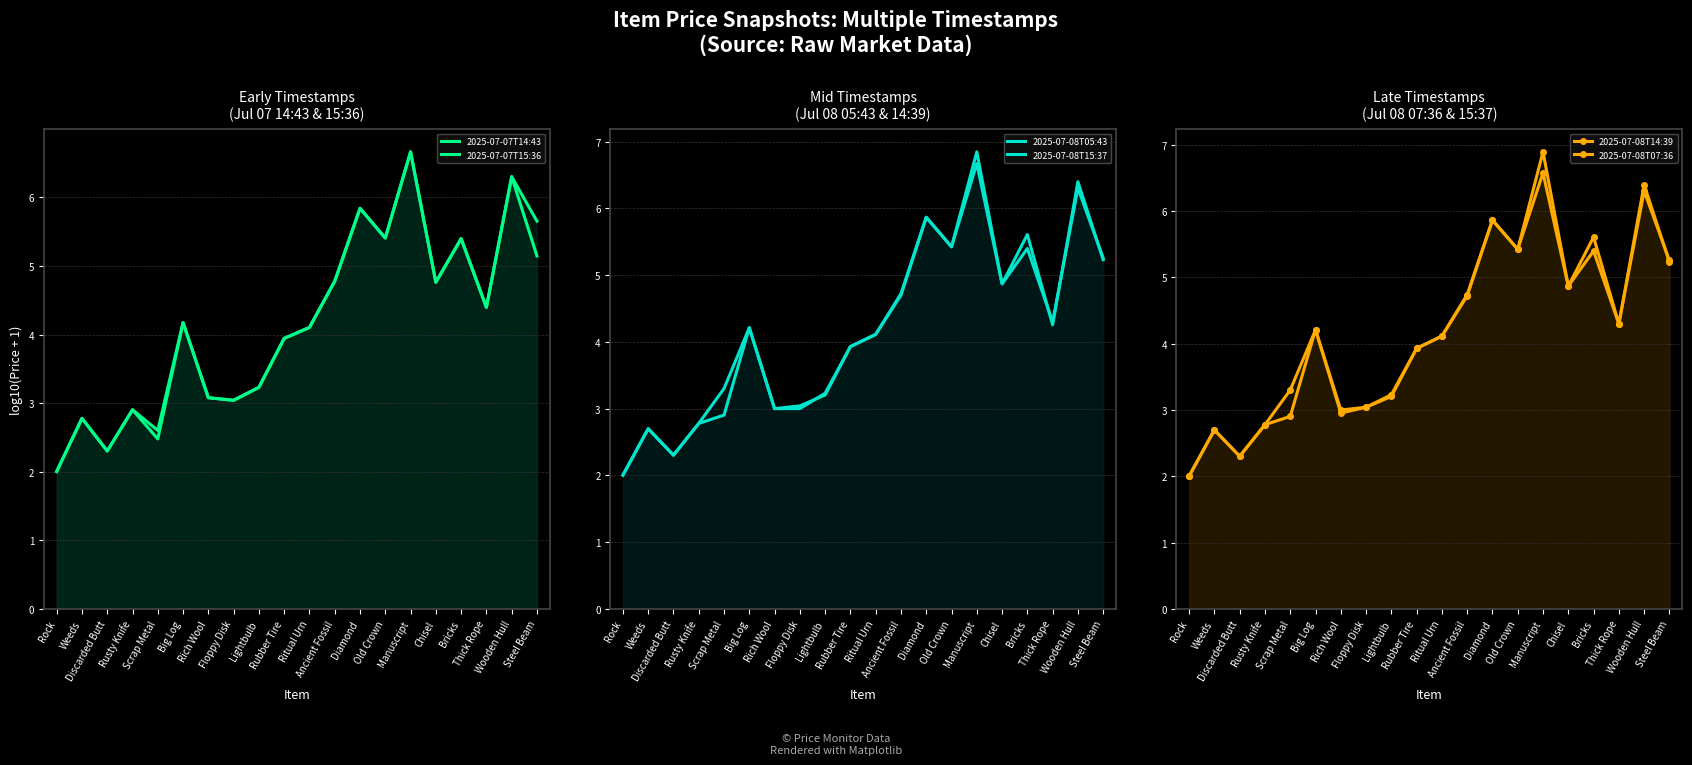

Rank the series at Rich Wool from lowest to highest value.

2025-07-08T14:39, 2025-07-08T05:43, 2025-07-08T15:37, 2025-07-08T07:36, 2025-07-07T14:43, 2025-07-07T15:36